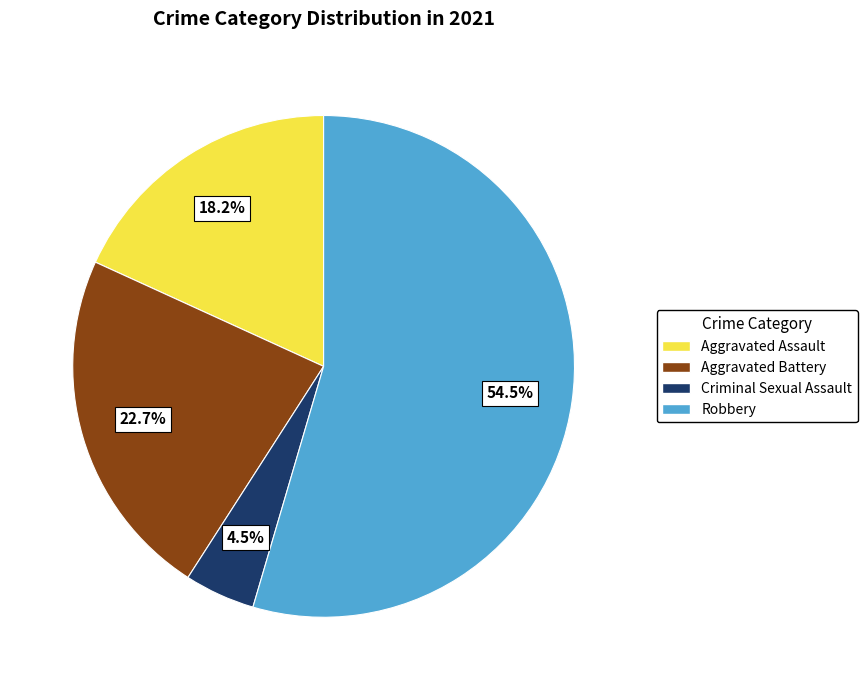

Between Robbery and Aggravated Battery, which is larger?

Robbery